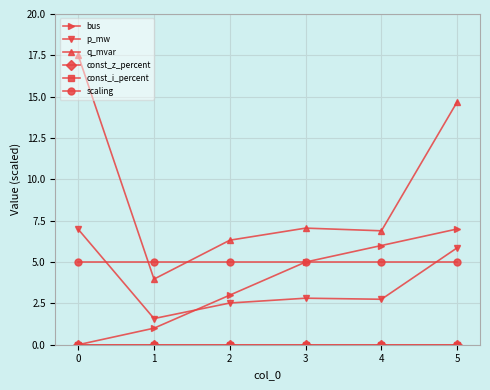

The scaling series shows 5.0 at 3. True or false?

True